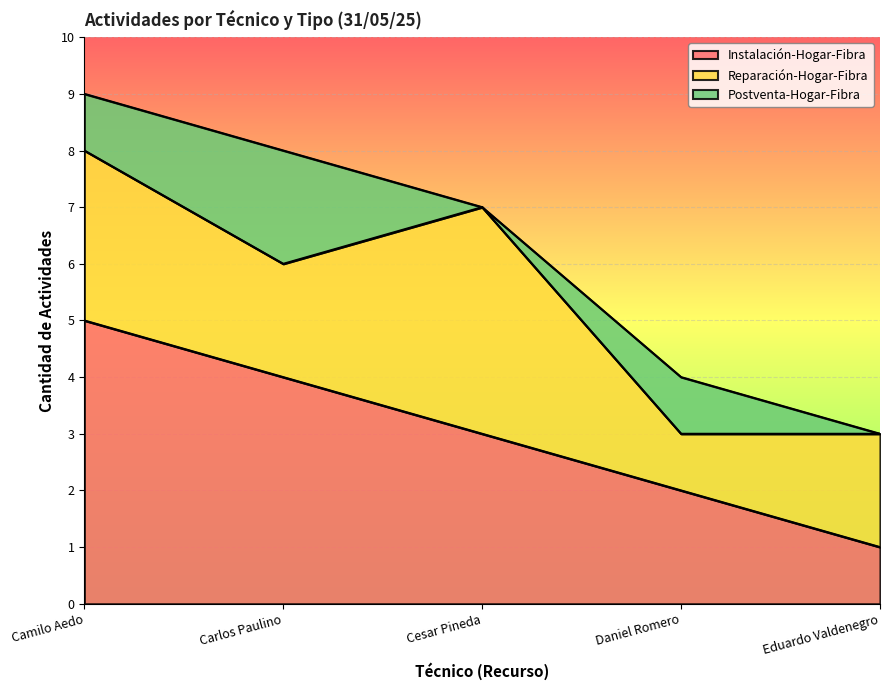

True or false: Reparación-Hogar-Fibra and Postventa-Hogar-Fibra cross at least once.

False